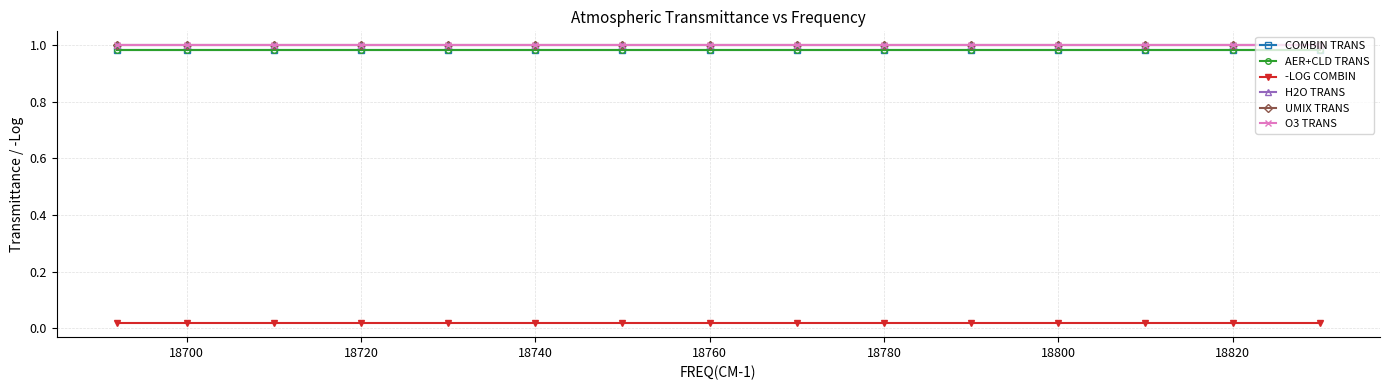

What is the value of the O3 TRANS point at the 12th from the left?

1.0